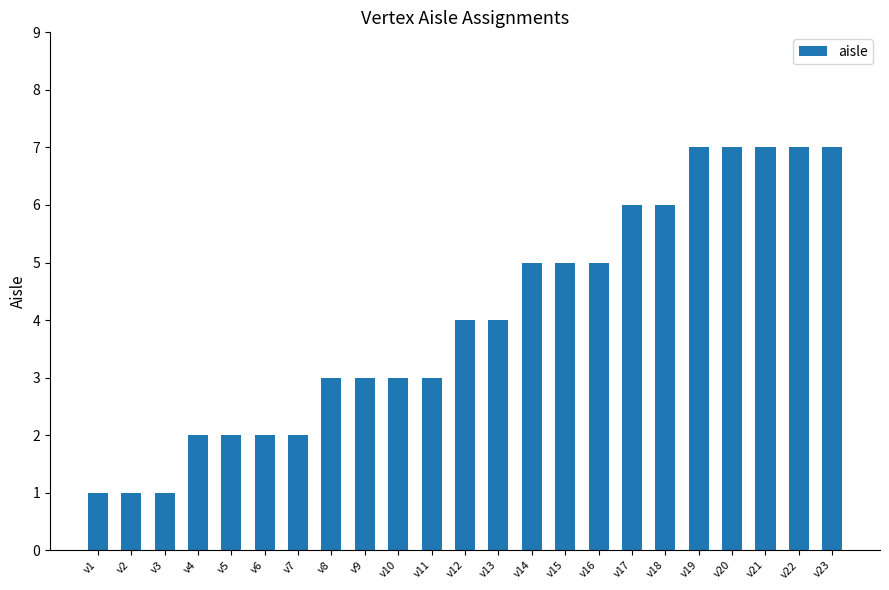

Count the values in the range 2 to 6.

15